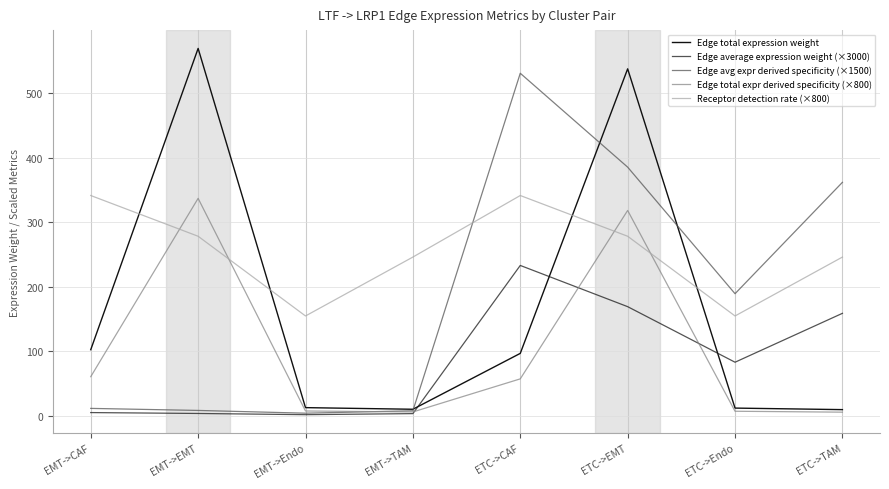

True or false: Edge avg expr derived specificity (×1500) has more than 2 interior local peaks.

False